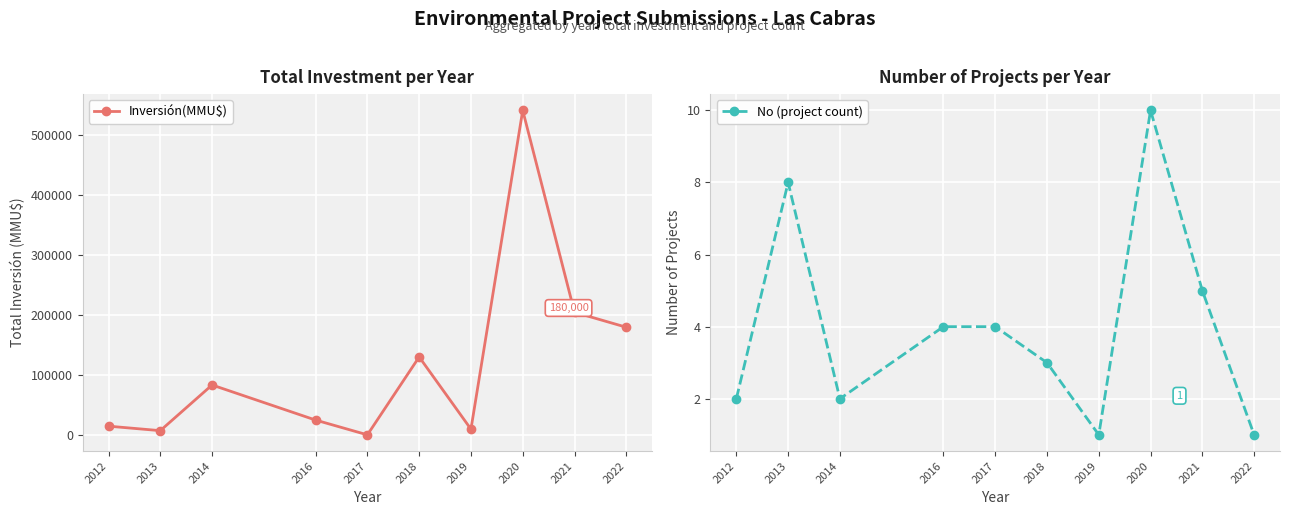

True or false: No (project count) and Inversión(MMU$) intersect in this chart.

False